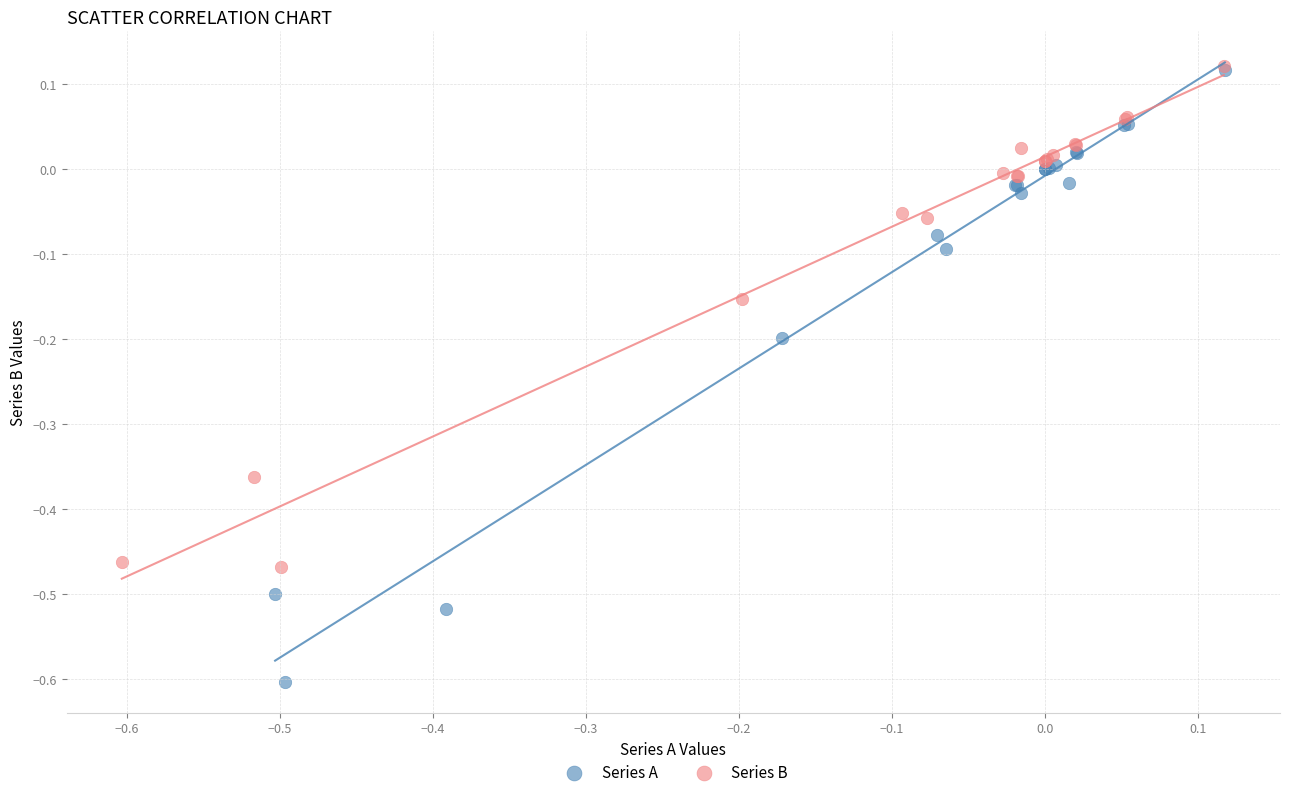

Which series reaches the minimum Y coordinate?

Series A